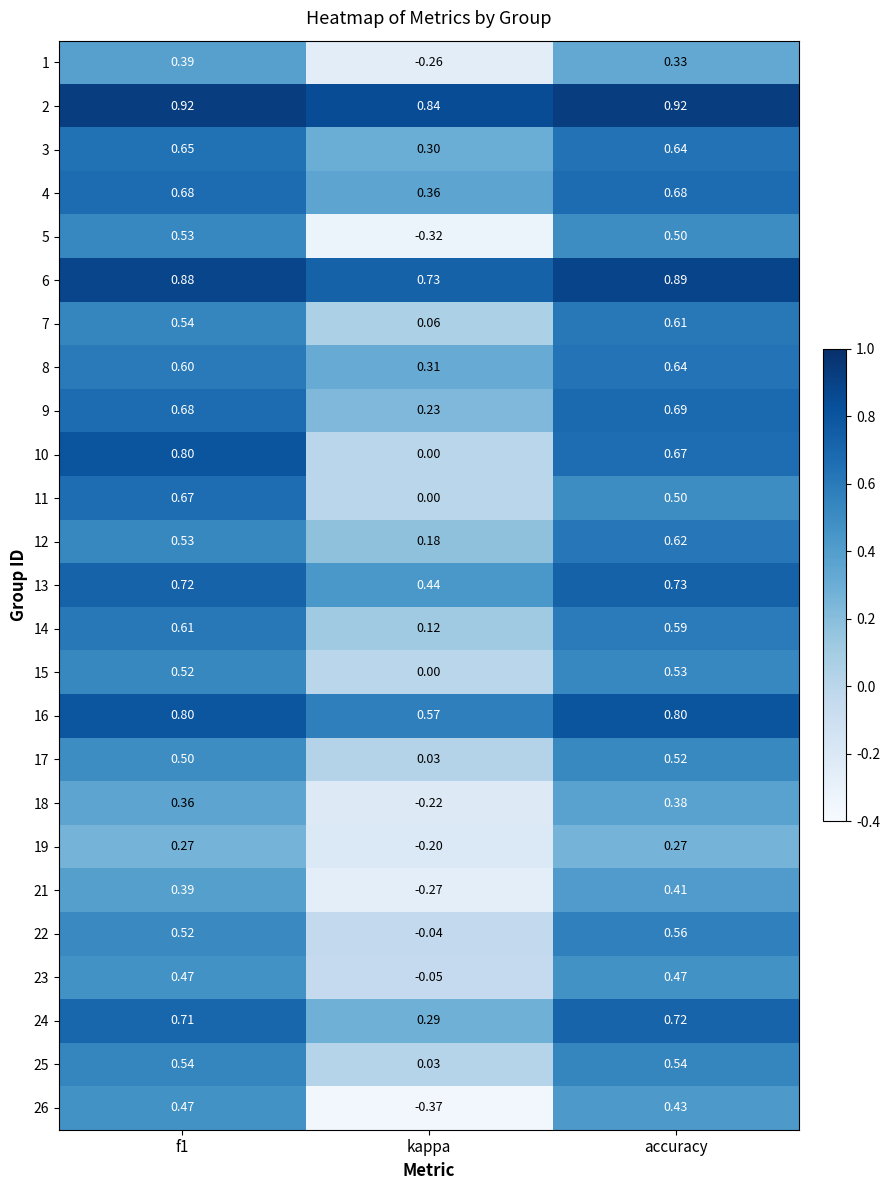

Which category has the highest value in the 17 series?

accuracy